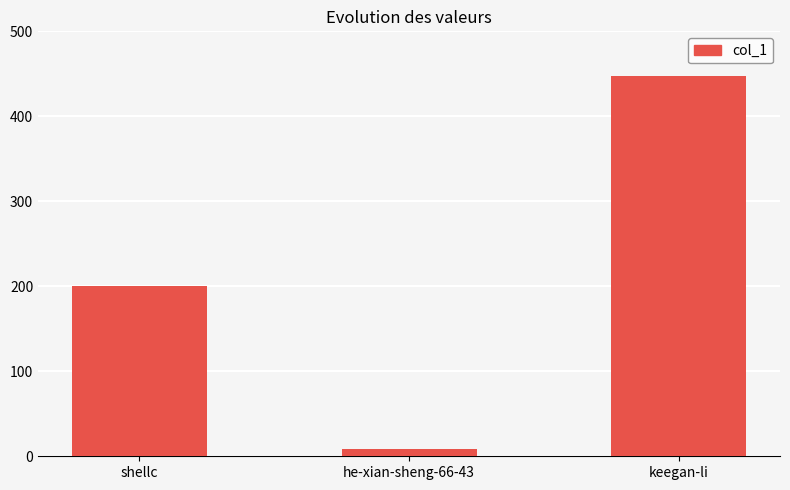

How many values are between 9 and 447?

3